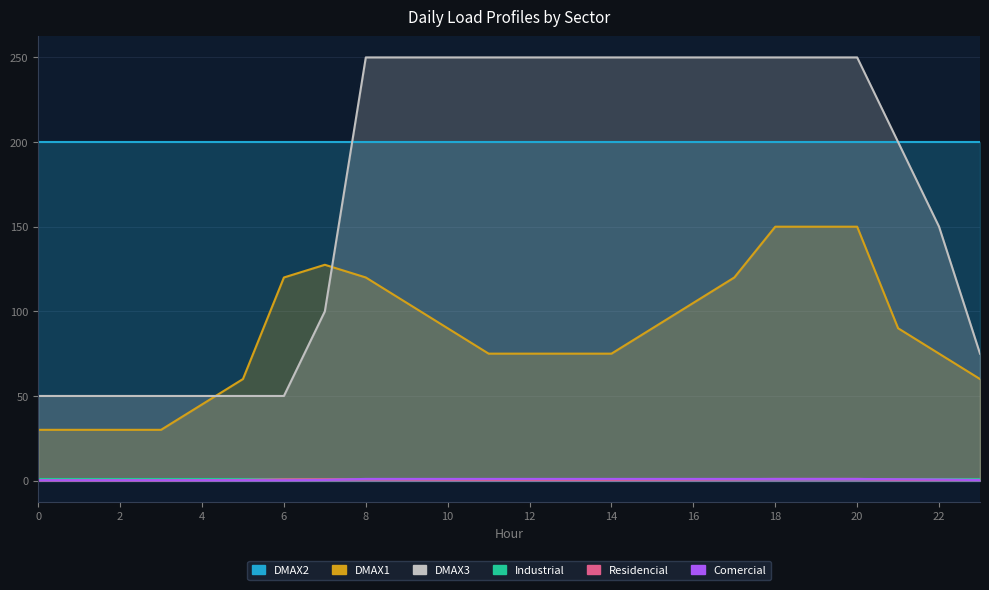

How many interior local peaks does the DMAX1 series have?

1